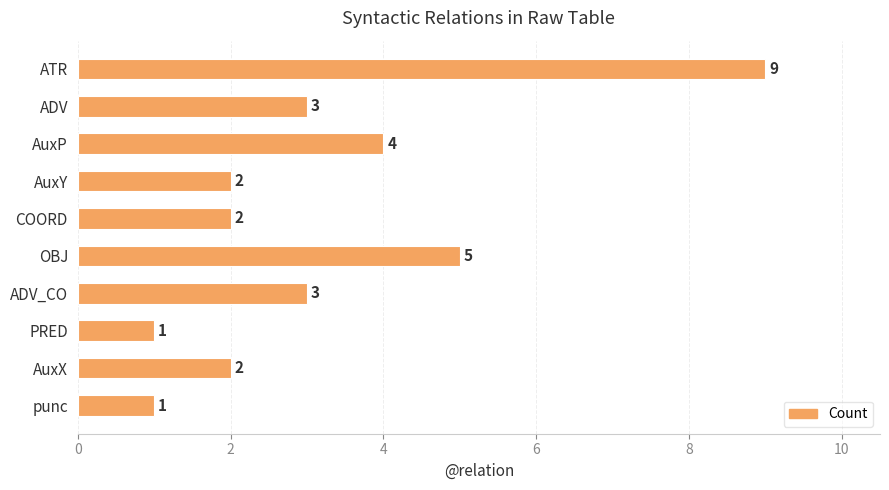

Reading bottom to top, transcribe all the data shown in this chart.

punc=1	AuxX=2	PRED=1	ADV_CO=3	OBJ=5	COORD=2	AuxY=2	AuxP=4	ADV=3	ATR=9